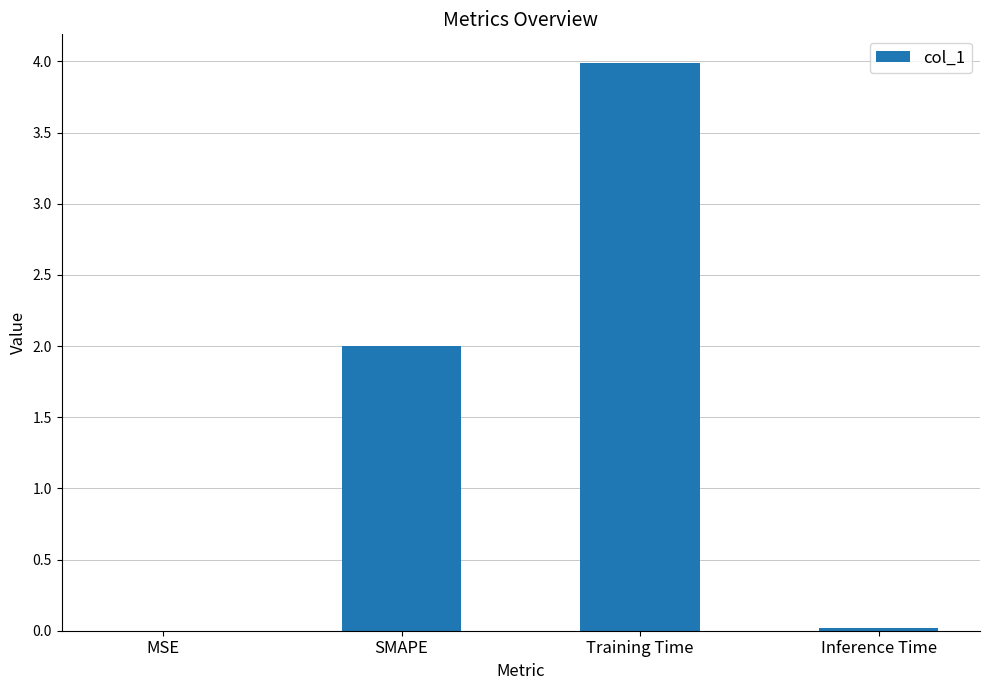

The chart shows a value of 2.8 at SMAPE. True or false?

False